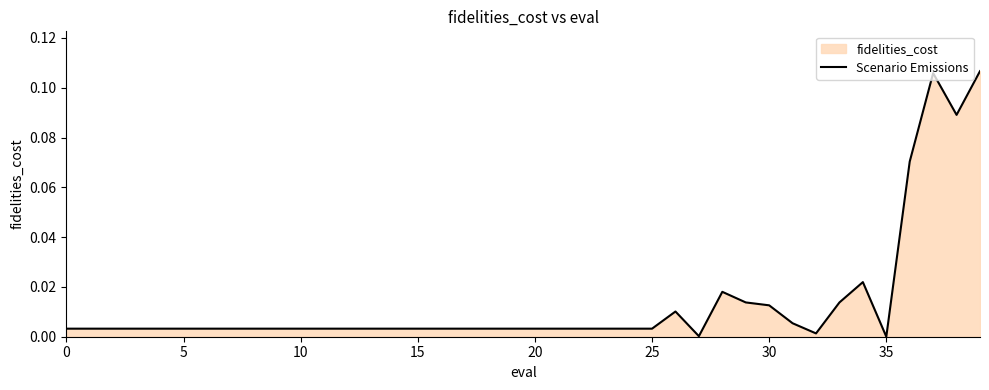

How many series are shown in this chart?

1